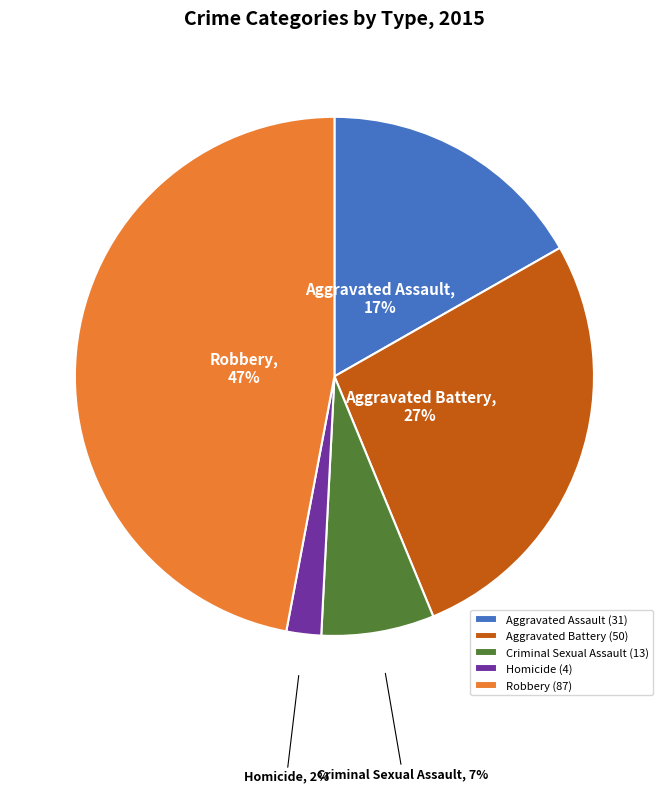

To the nearest percent, what percentage of the pie is Aggravated Battery?

27%